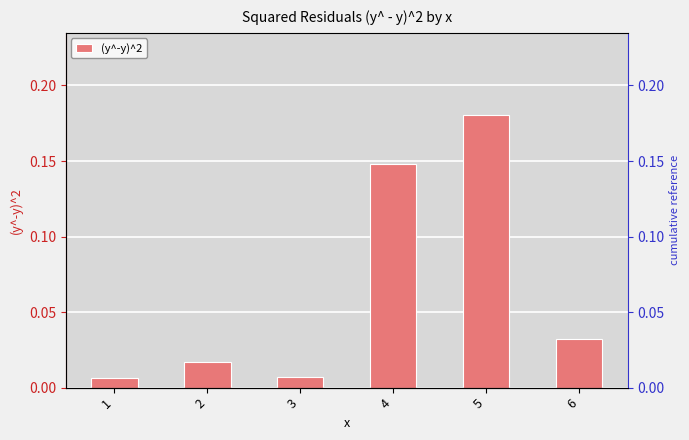

Is it true that the value at 5 is 0.0?

False